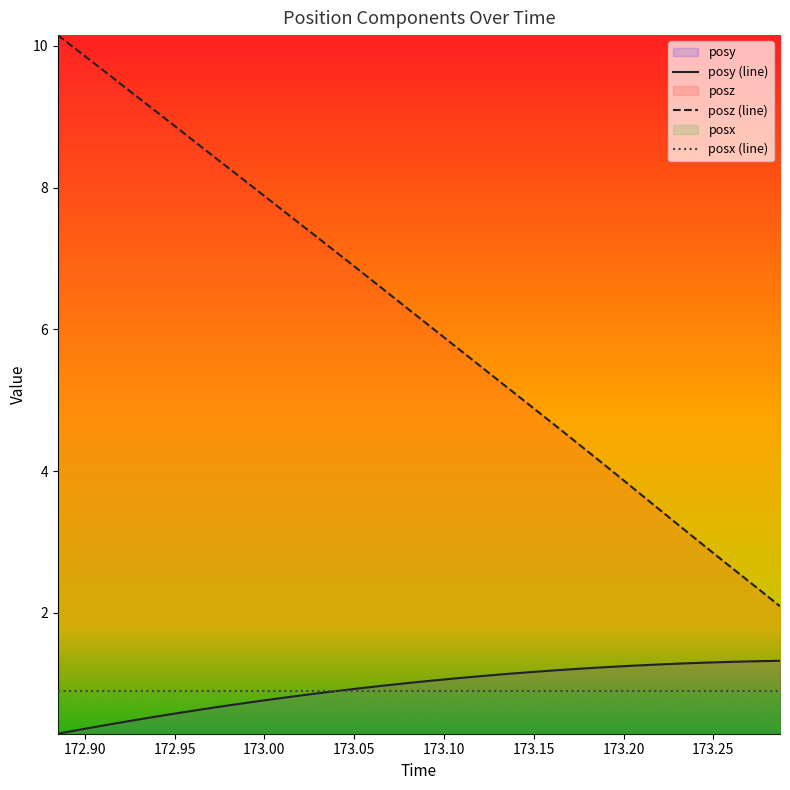

How many lines are shown in the chart?

3